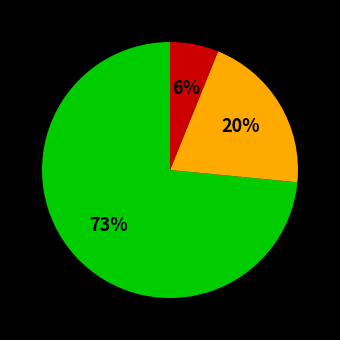

How many segments does this pie chart have?

3